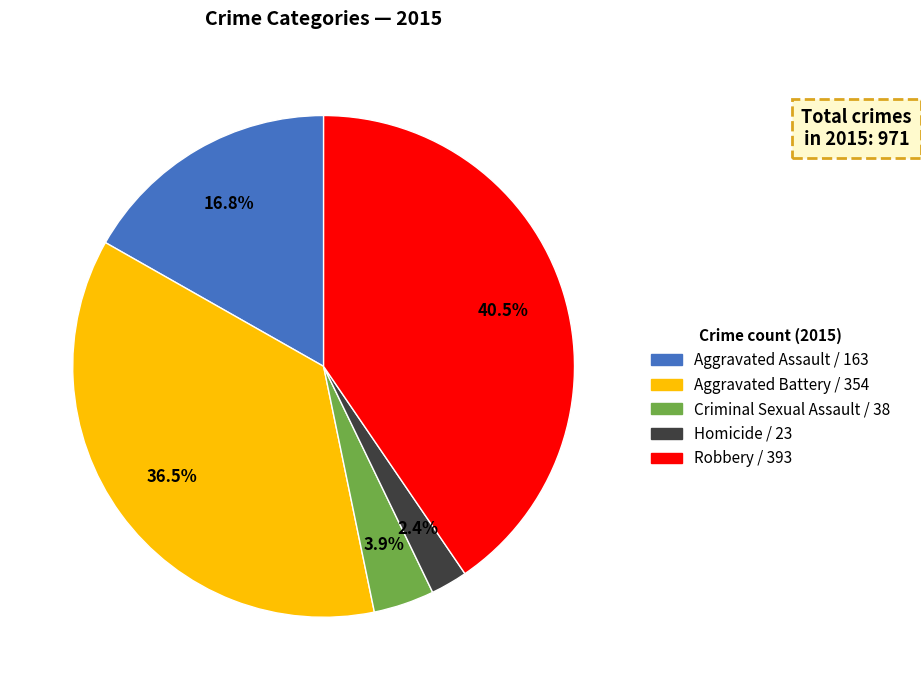

Which slice is the largest?

Robbery